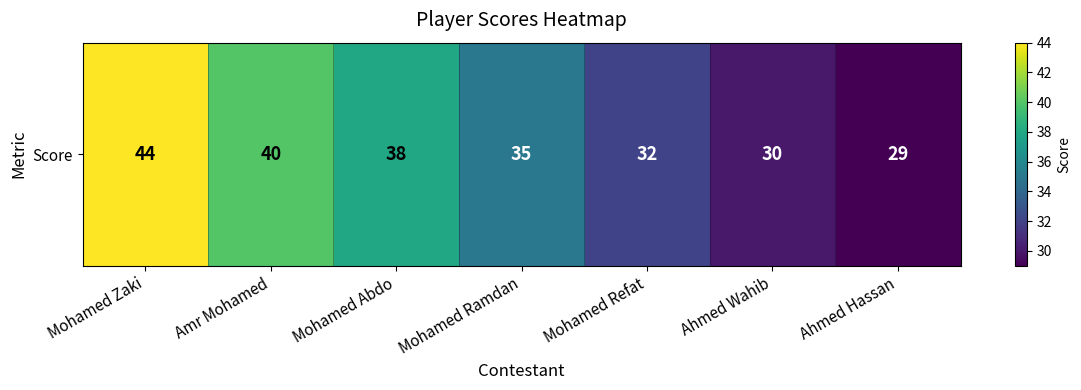

Which label corresponds to the smallest value in the chart?

Ahmed Hassan